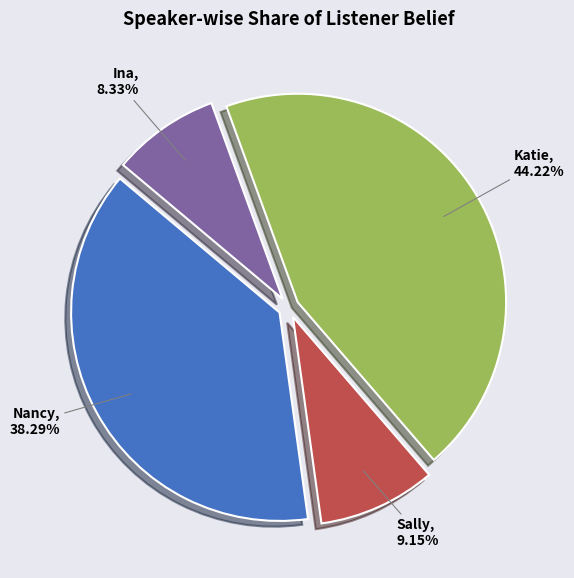

Does any single category account for the majority?

No